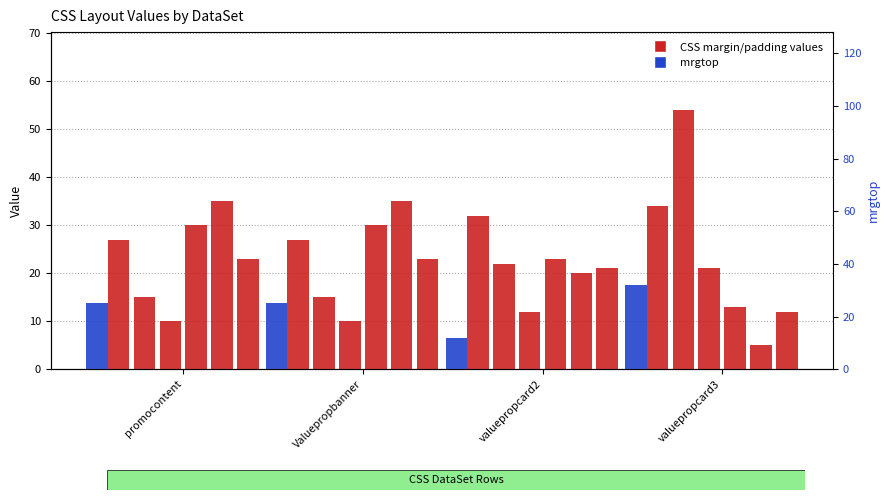

The mrgright series shows 27 at Valuepropbanner. True or false?

True